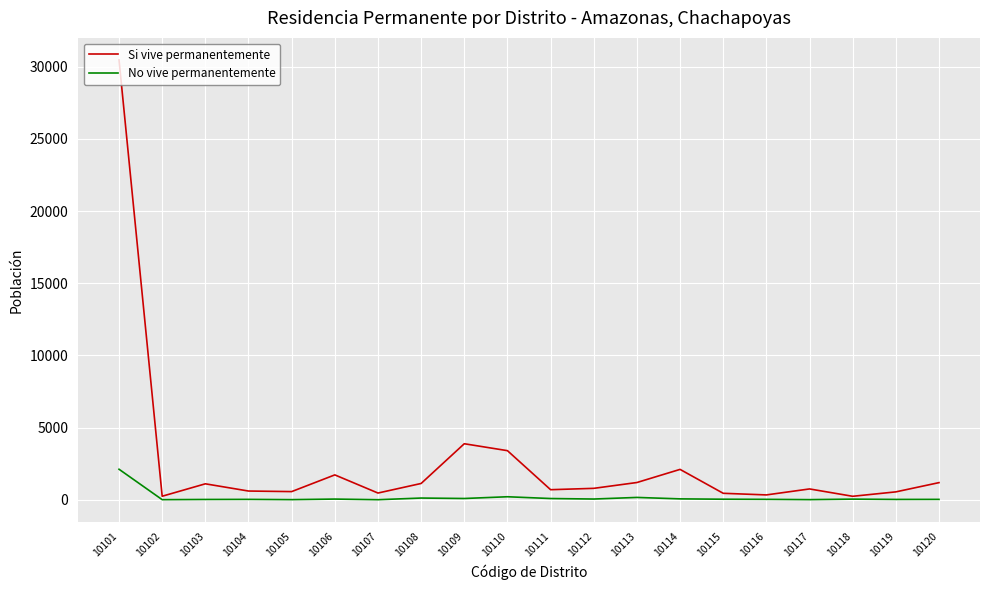

Which series has the largest range (max minus min)?

Si vive permanentemente